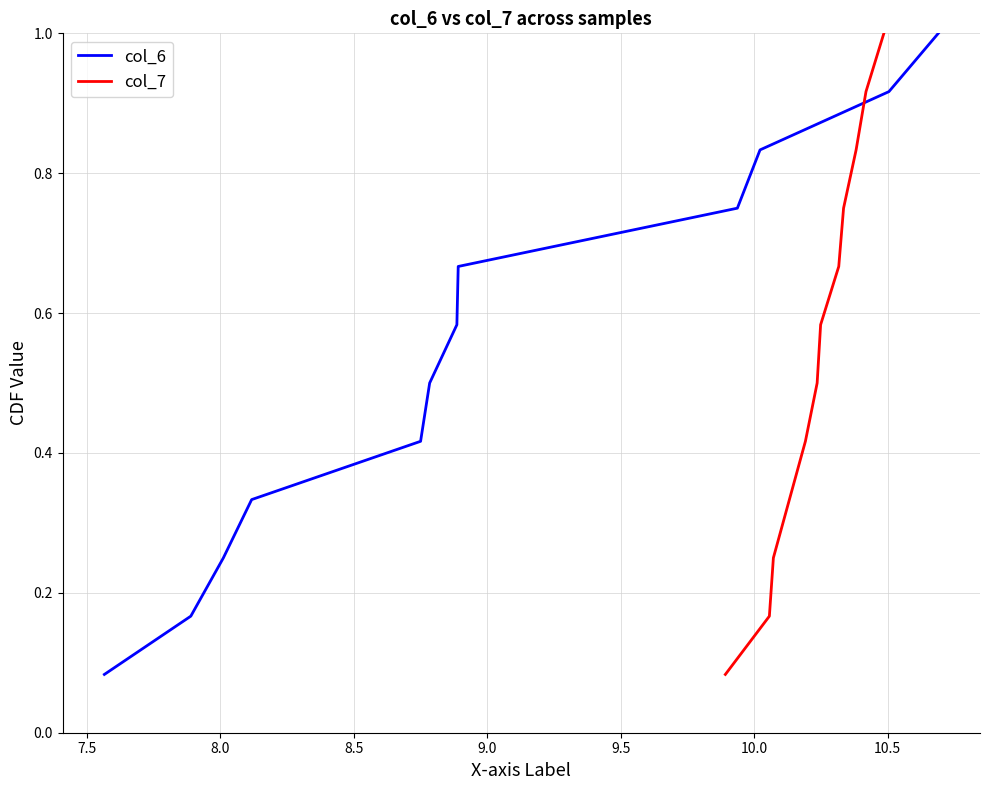

Reading left to right, list all the values displayed in this chart.

col_6: 0.1	0.2	0.2	0.3	0.4	0.5	0.6	0.7	0.8	0.8	0.9	1.0
col_7: 0.1	0.2	0.2	0.3	0.4	0.5	0.6	0.7	0.8	0.8	0.9	1.0